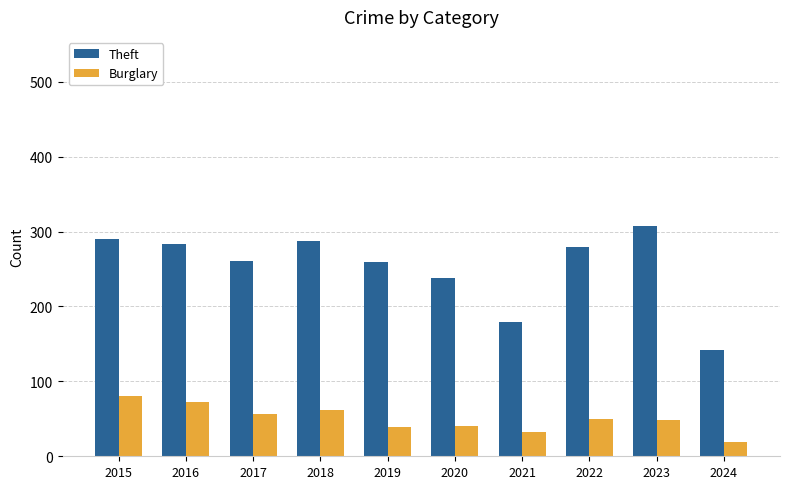

Is the value of Theft at 2022 greater than the value of Burglary at 2018?

Yes